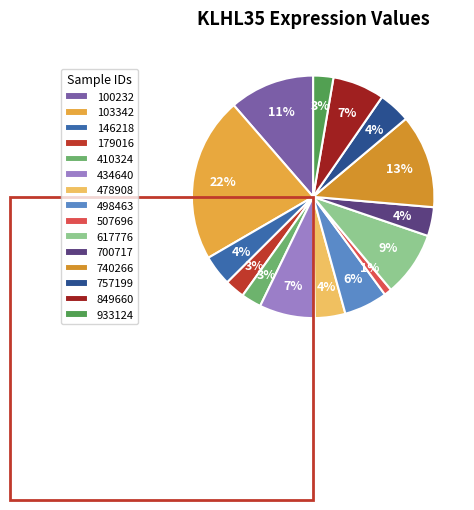

Between 757199 and 617776, which is larger?

617776